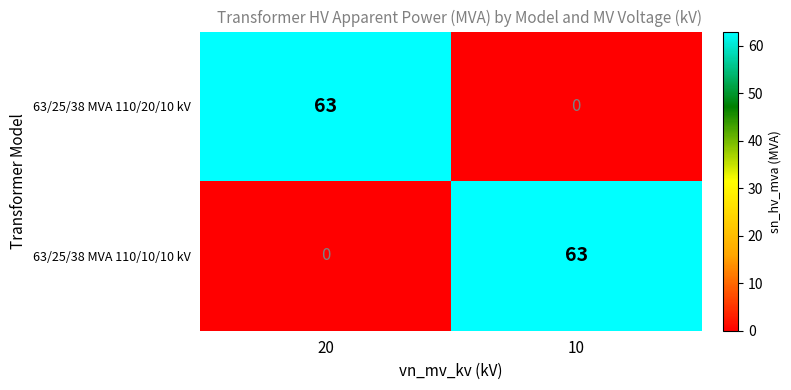

What is the sum of all 63/25/38 MVA 110/20/10 kV values?

63